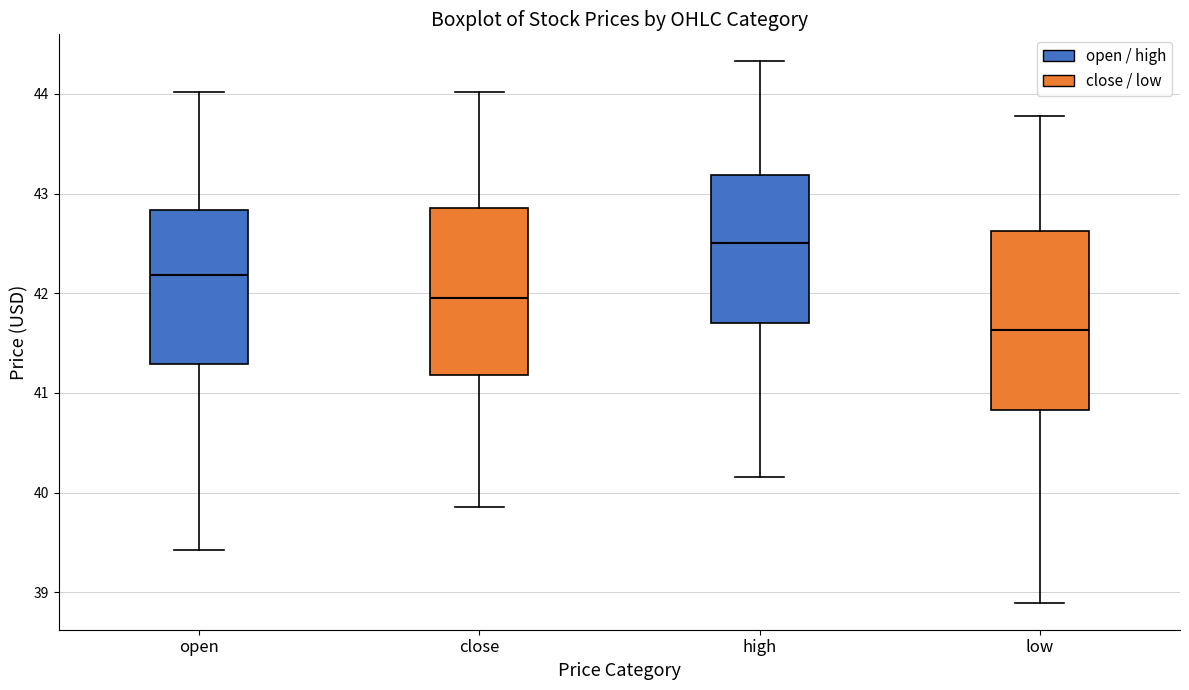

Reading left to right, transcribe this box plot: for each box, give where its median line is, the range the box spans, and where its two whiskers end, as read against the y-axis. The values are not printed on the chart, so give them approximately, as read against the axis.

open: median 42.2, box 41.3 to 42.8, whiskers 39.4 to 44.0
close: median 42.0, box 41.2 to 42.9, whiskers 39.9 to 44.0
high: median 42.5, box 41.7 to 43.2, whiskers 40.2 to 44.3
low: median 41.6, box 40.8 to 42.6, whiskers 38.9 to 43.8